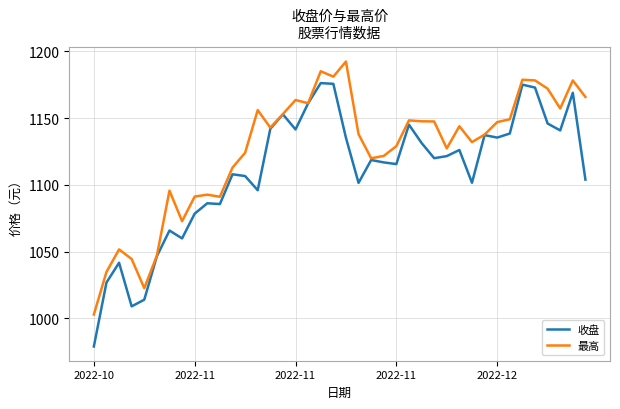

Rank the series by their maximum value, from highest to lowest.

最高, 收盘